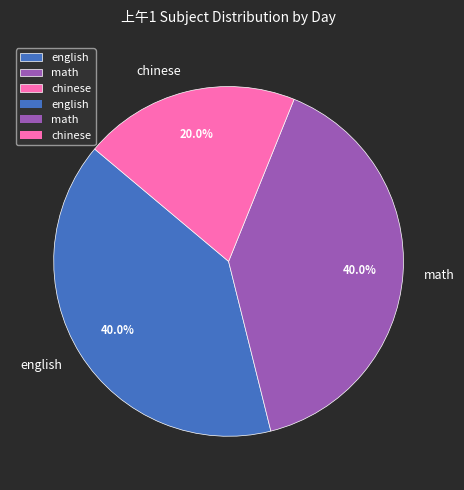

How many segments does this pie chart have?

3